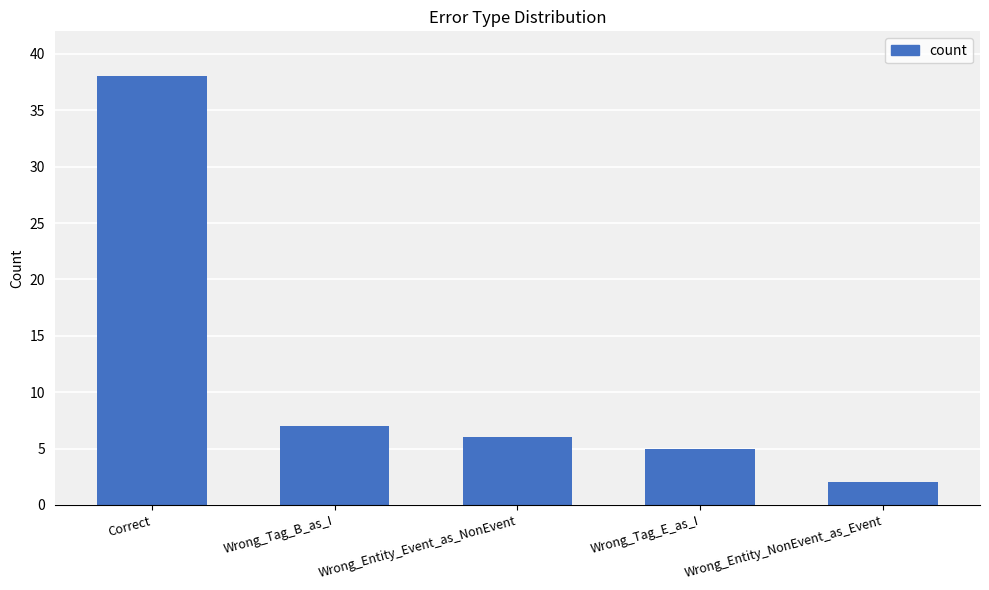

What position from the left is Wrong_Tag_B_as_I?

2